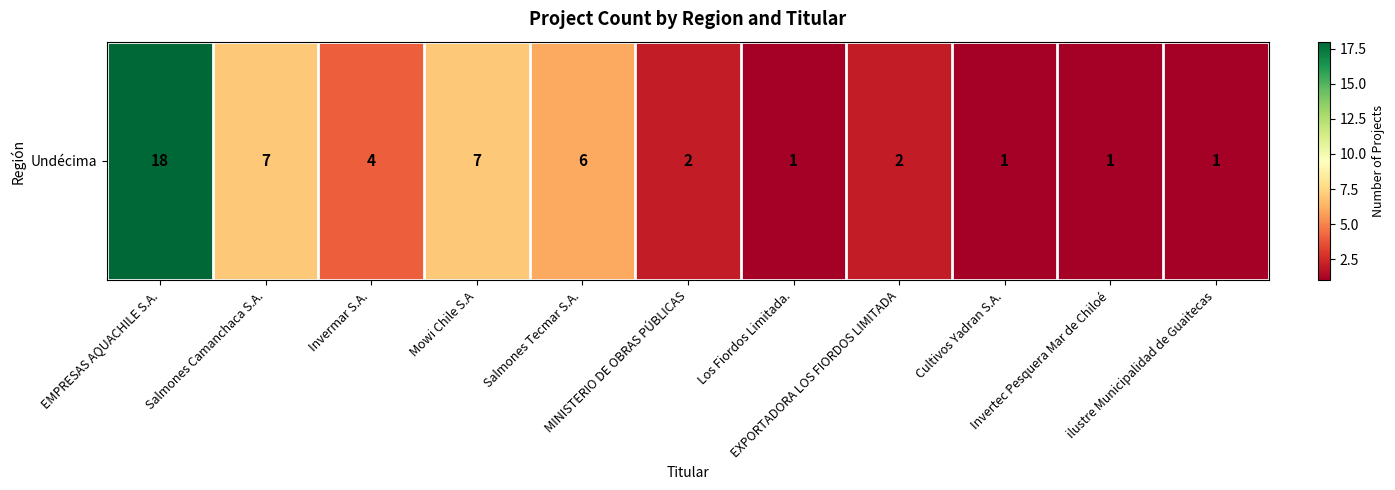

List the labels in order of value, smallest first.

Los Fiordos Limitada., Cultivos Yadran S.A., Invertec Pesquera Mar de Chiloé, ilustre Municipalidad de Guaitecas, MINISTERIO DE OBRAS PÚBLICAS, EXPORTADORA LOS FIORDOS LIMITADA, Invermar S.A., Salmones Tecmar S.A., Salmones Camanchaca S.A., Mowi Chile S.A, EMPRESAS AQUACHILE S.A.